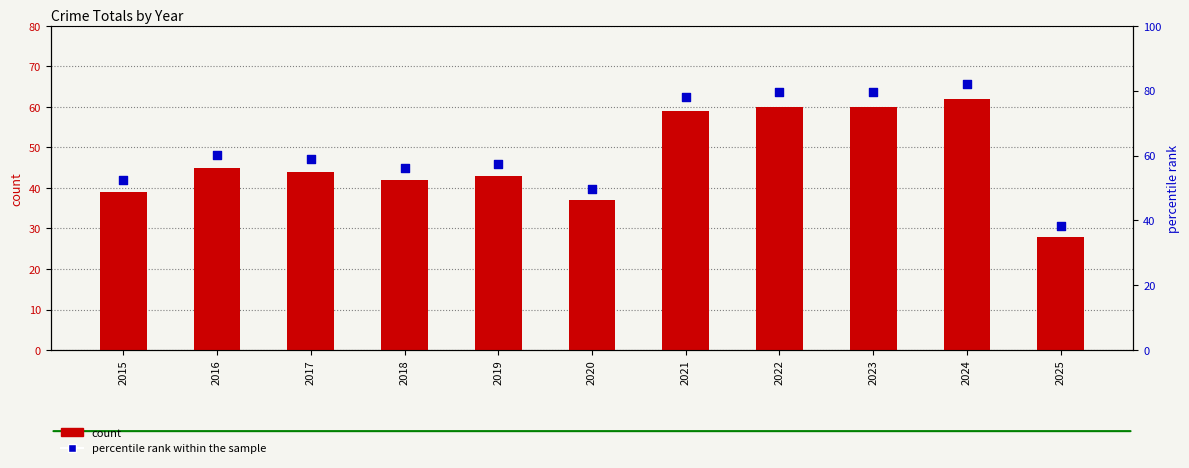

Which series contains the lowest Y value?

count